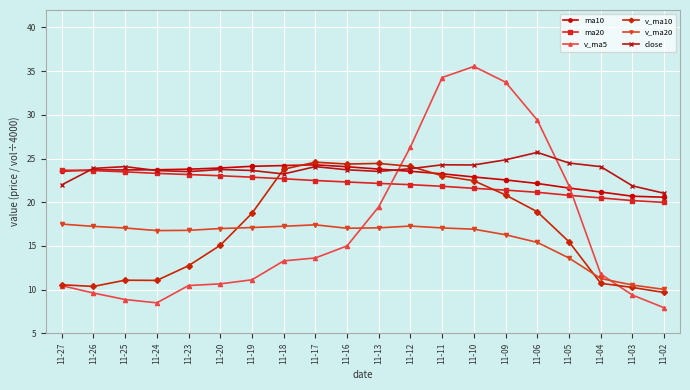

What is the total value across all series at 11-11?

143.7